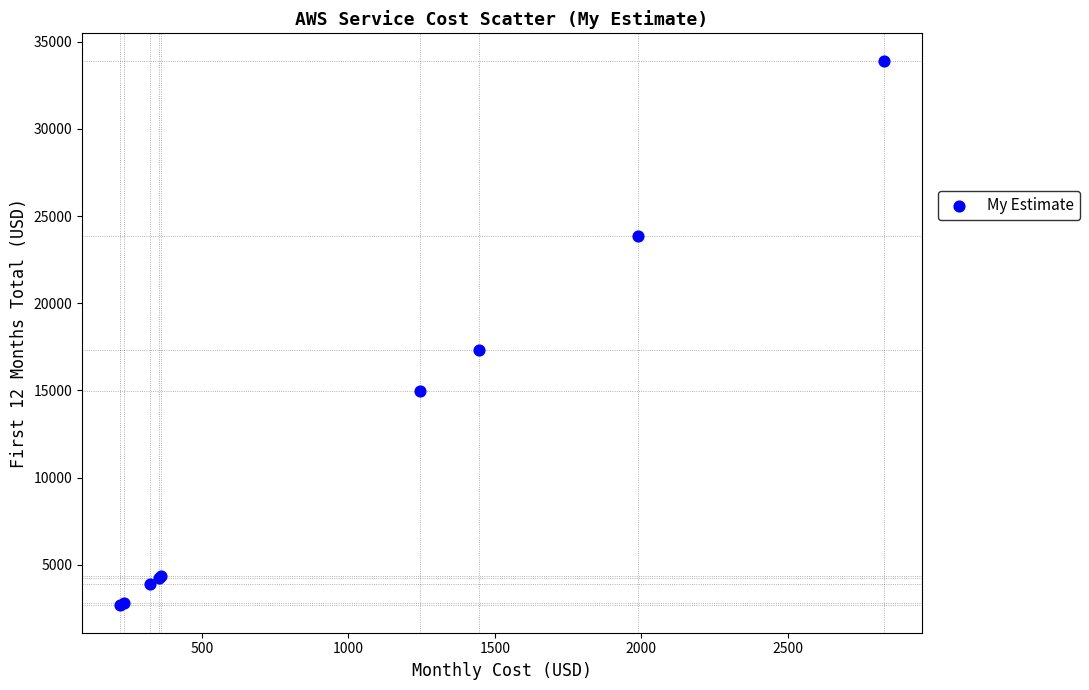

What Y value in the scatter plot is closest to 18291?

17331.0